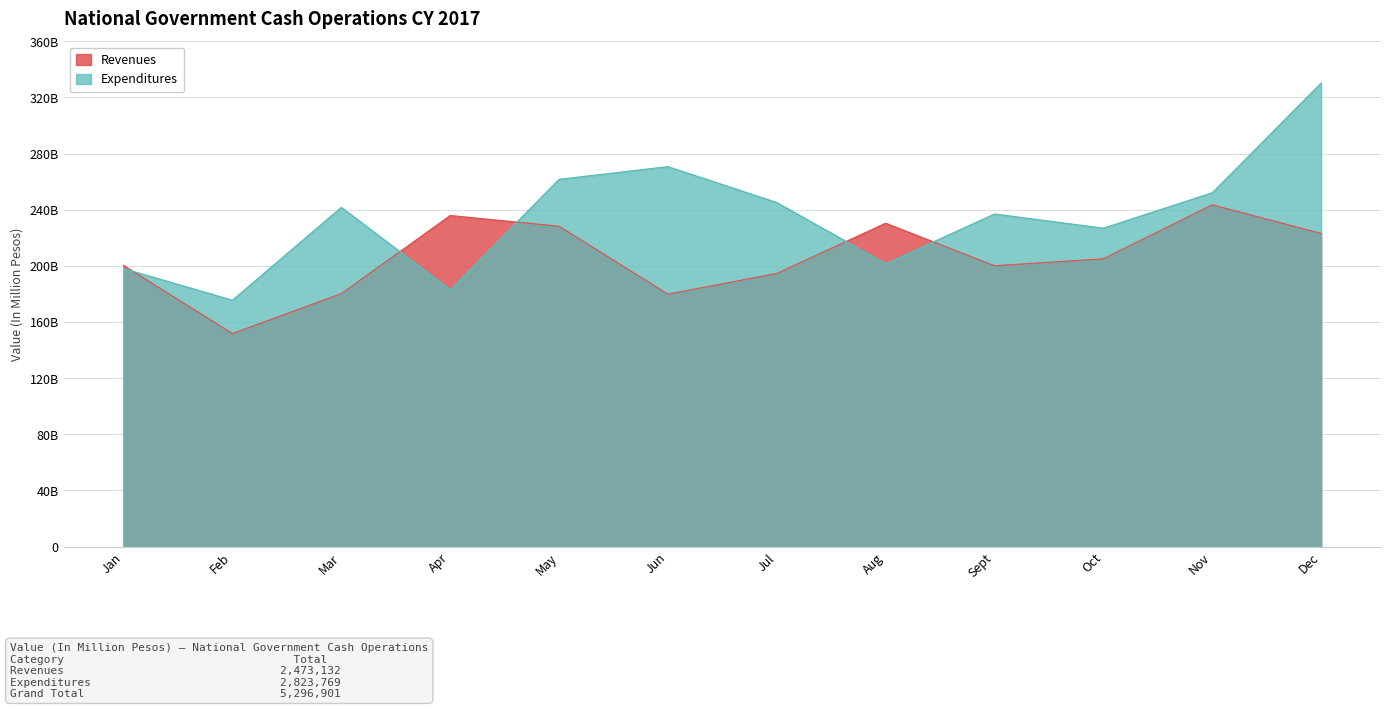

Which category has the lowest value across all series?

Feb